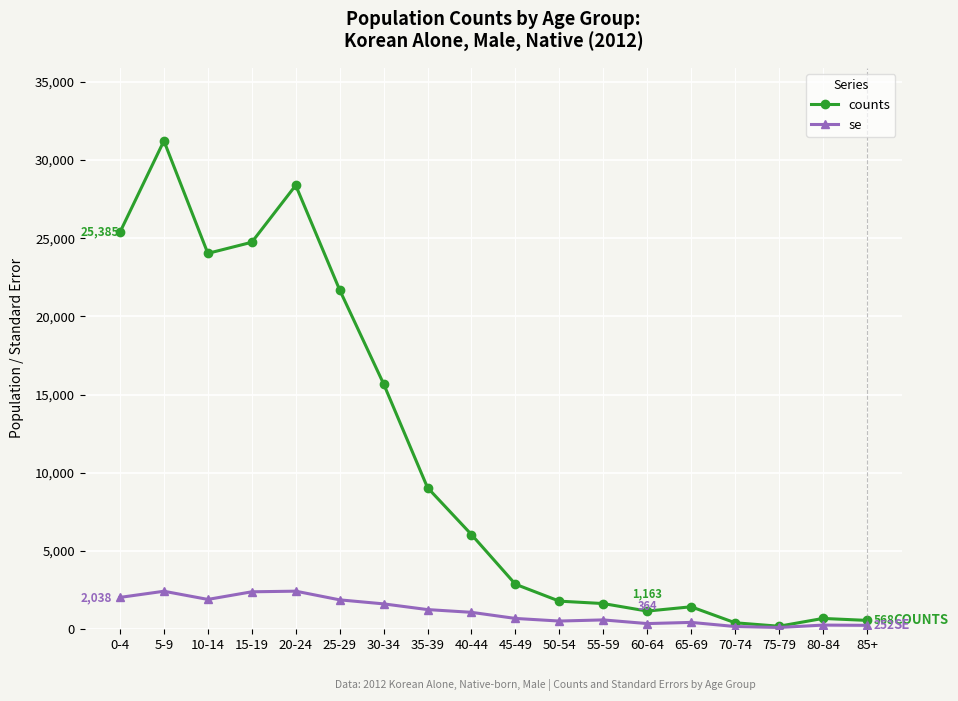

Rank the series by their maximum value, from highest to lowest.

counts, se